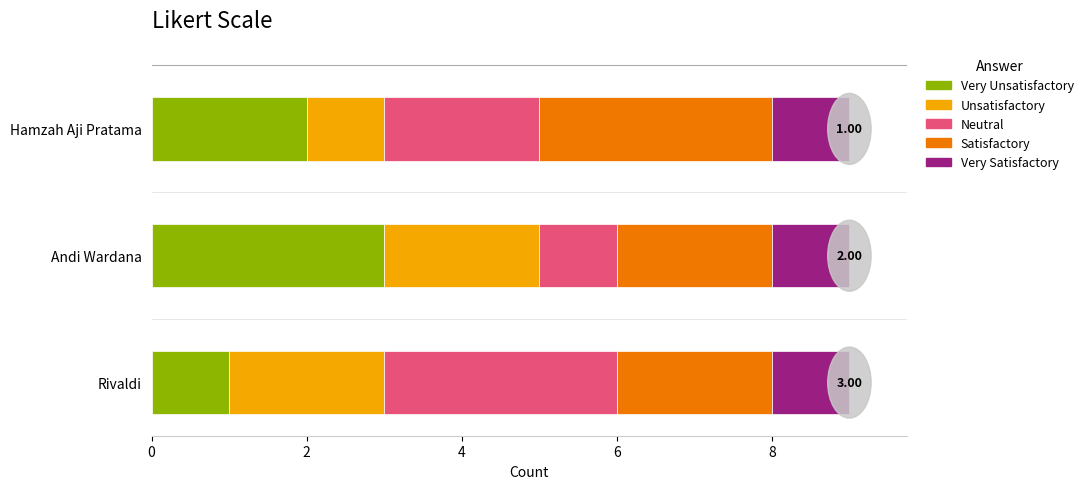

Count the number of data series in this chart.

5